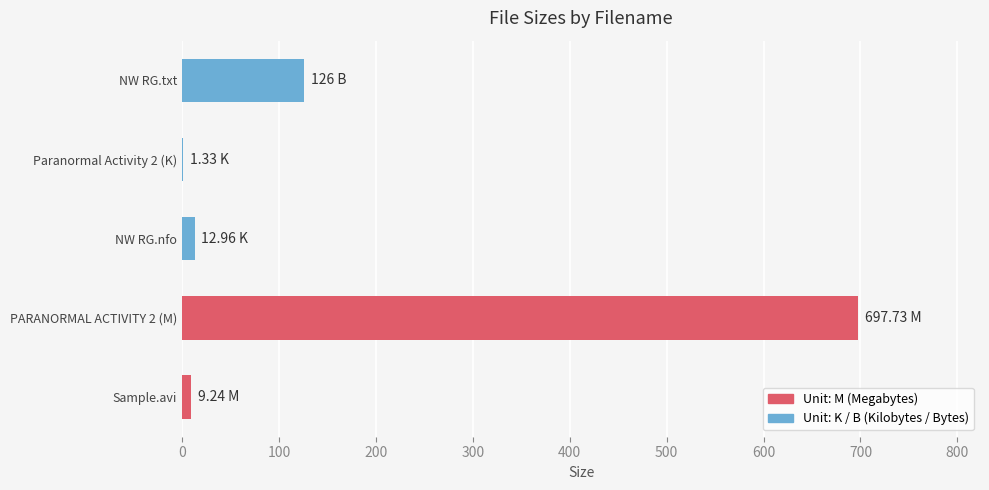

What is the change in value from PARANORMAL ACTIVITY 2 (M) to NW RG.txt?

-571.7